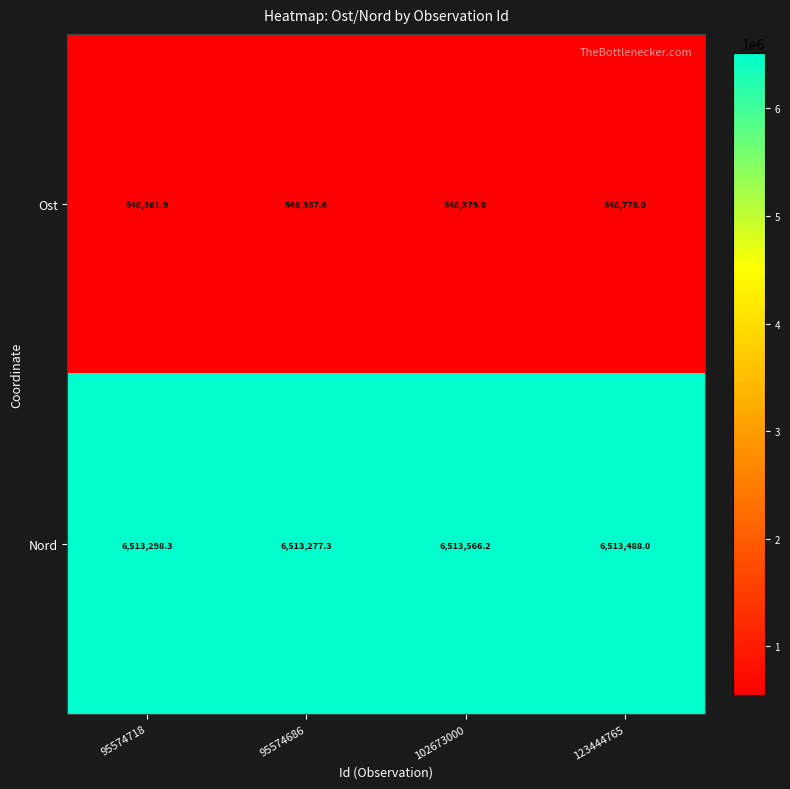

Rank the series by their average value, from highest to lowest.

Nord, Ost